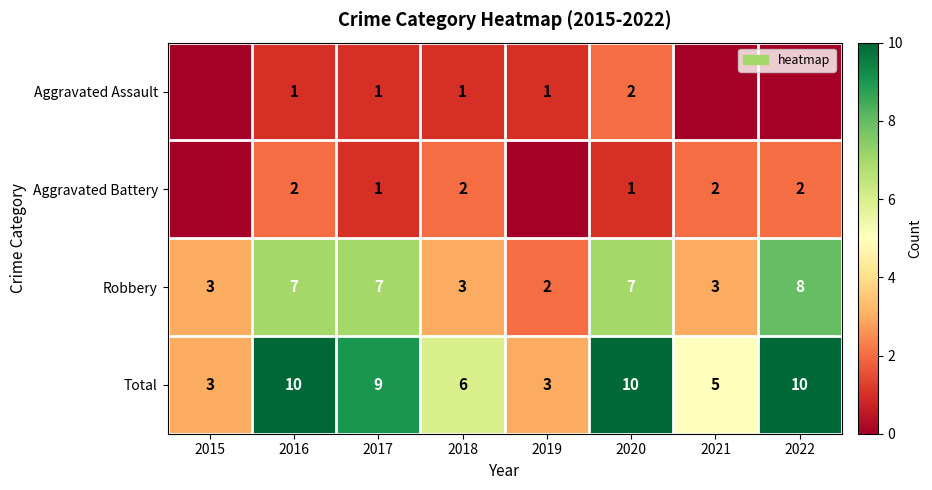

At which label does Total first exceed 9?

2016